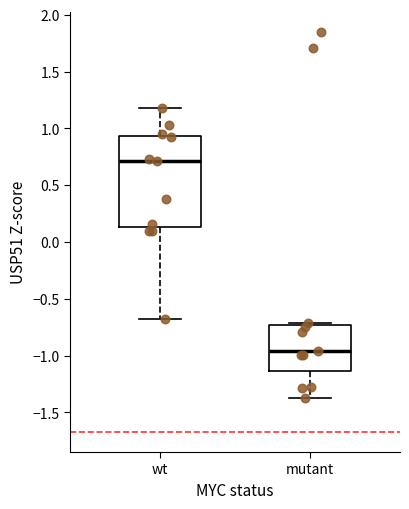

Reading left to right, read every box against the y-axis: the position of its median line, the range the box covers, and the ends of its whiskers. The values are not printed on the chart, so give them approximately, as read against the axis.

wt: median 0.70, box 0.15 to 0.95, whiskers -0.70 to 1.20
mutant: median -0.95, box -1.15 to -0.75, whiskers -1.35 to -0.70